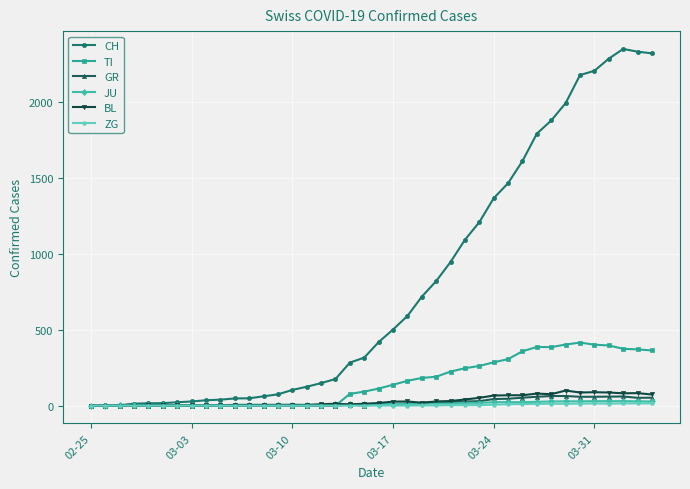

What is the difference between the maximum and minimum values in the JU series?

29